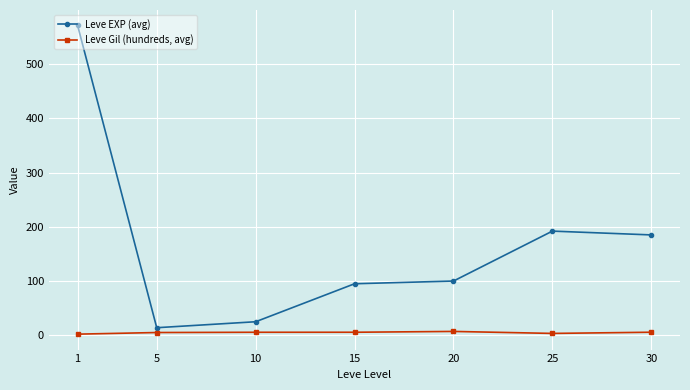

True or false: Leve EXP (avg) and Leve Gil (hundreds, avg) intersect in this chart.

False